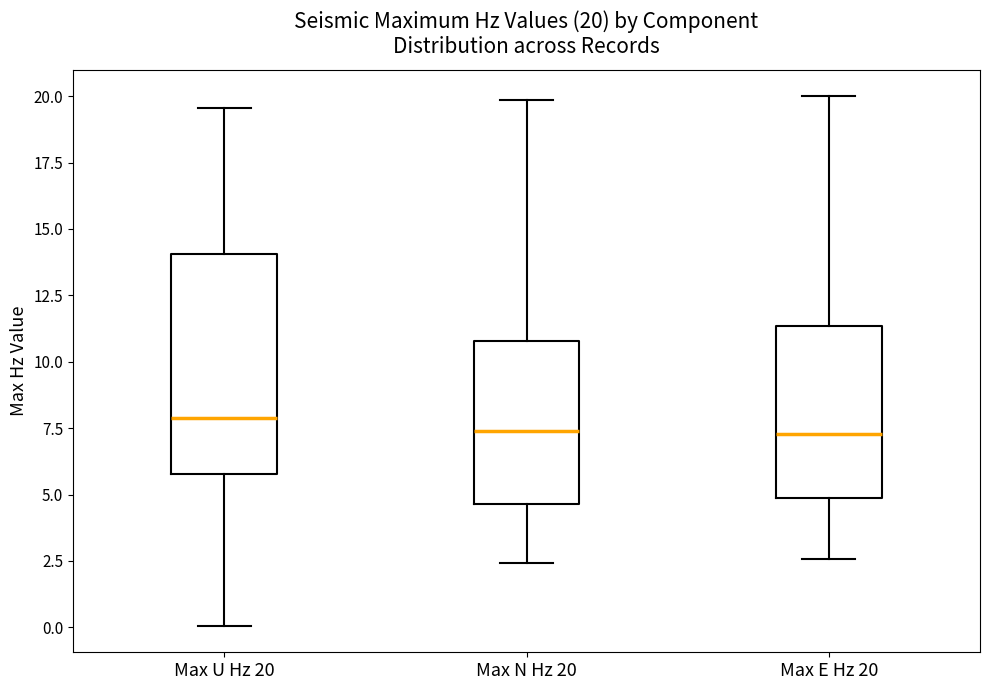

Which box is the tallest, from its lower edge to its upper edge?

Max U Hz 20